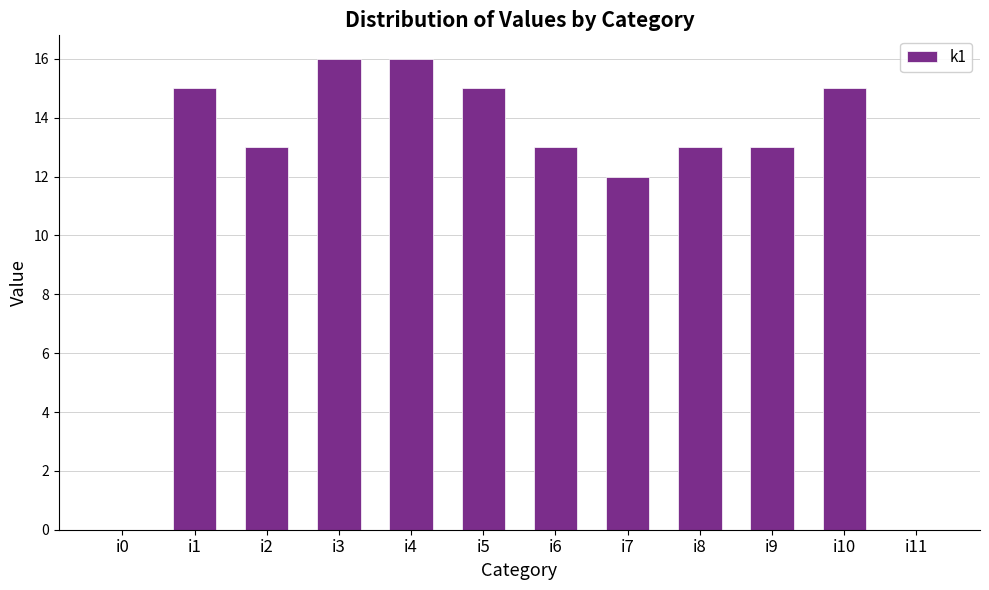

At which label does the data first exceed 13?

i1